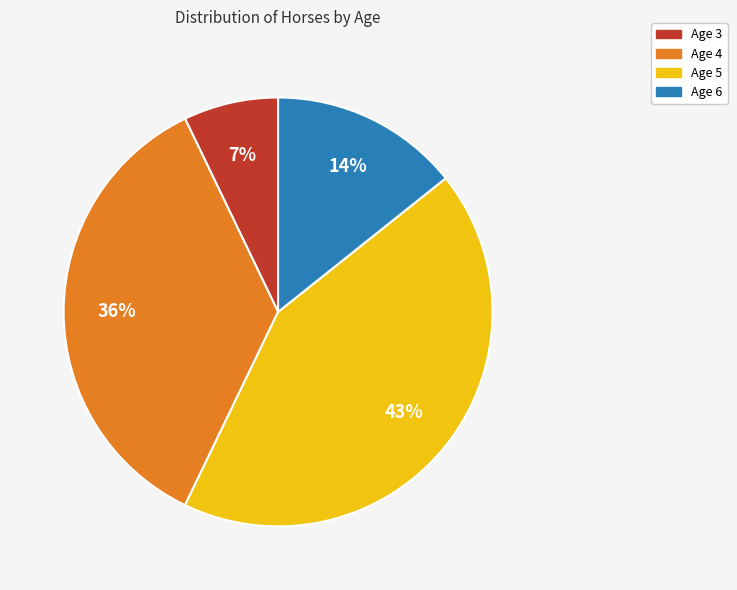

Is there any slice that represents more than half of the pie?

No